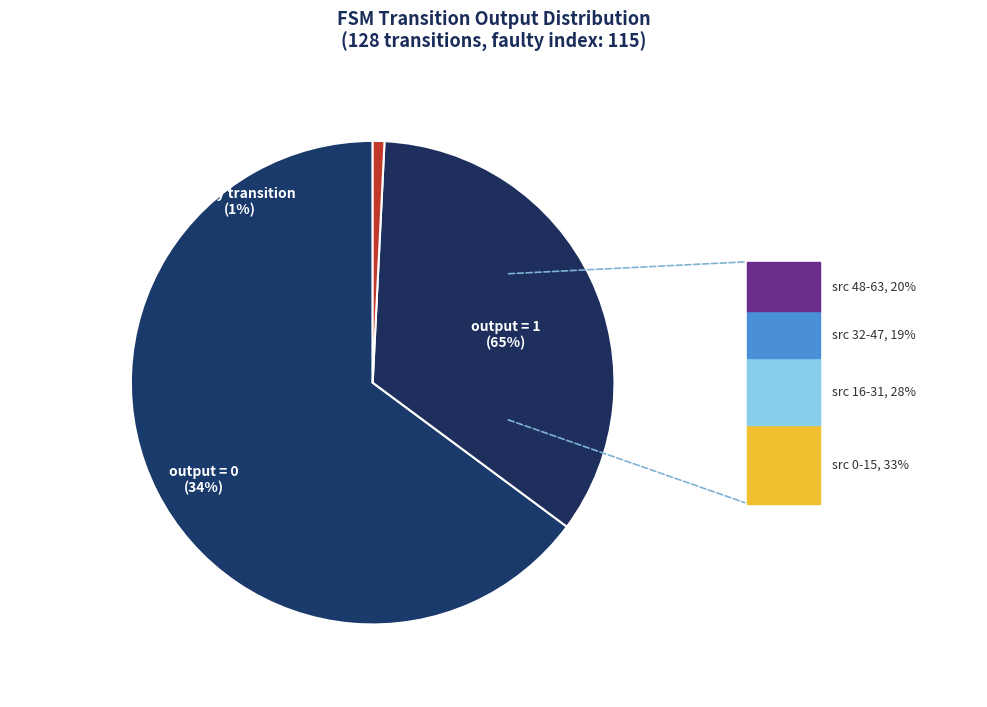

Does output_symbol=0 (input b) represent more than half of the total?

No